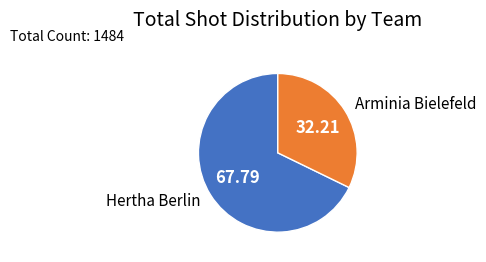

Which slice is the largest?

Hertha Berlin